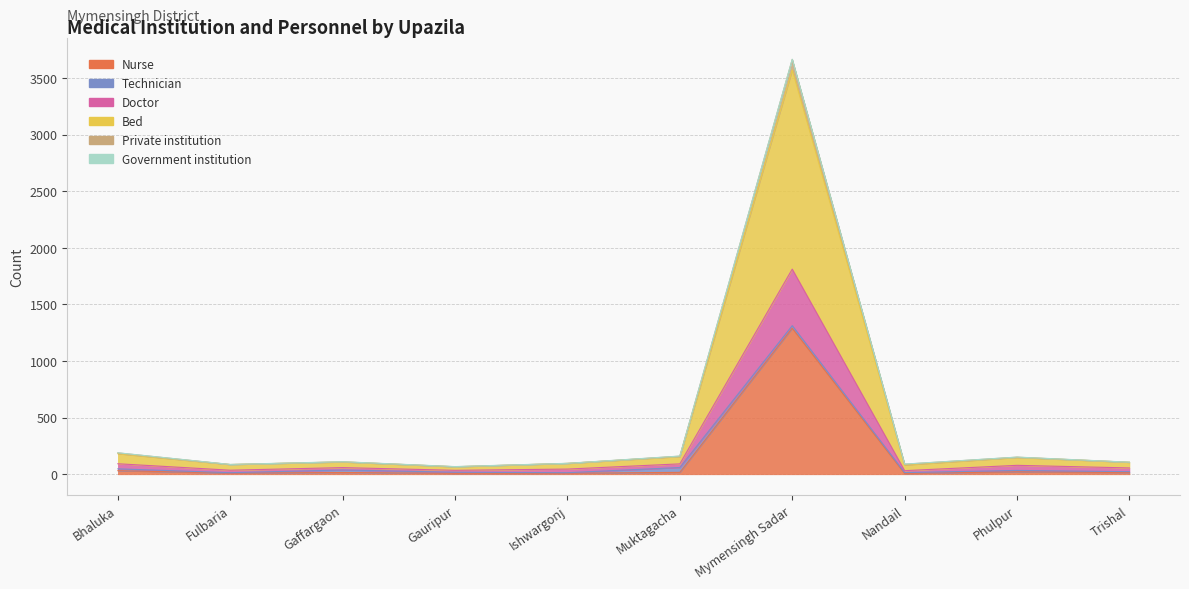

How many data points does each series have?

10